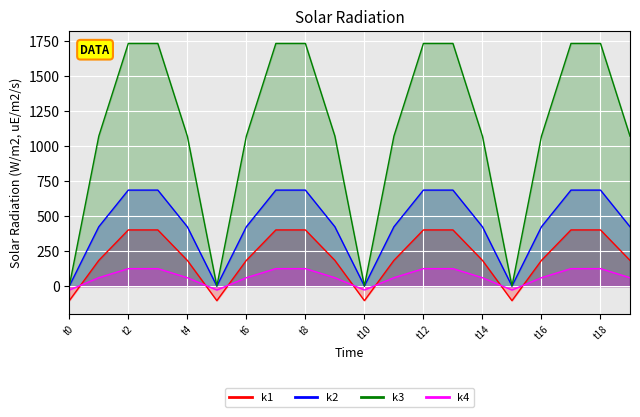

List the series in order of their peak value, lowest first.

k4_line, k1_line, k2_line, k3_line